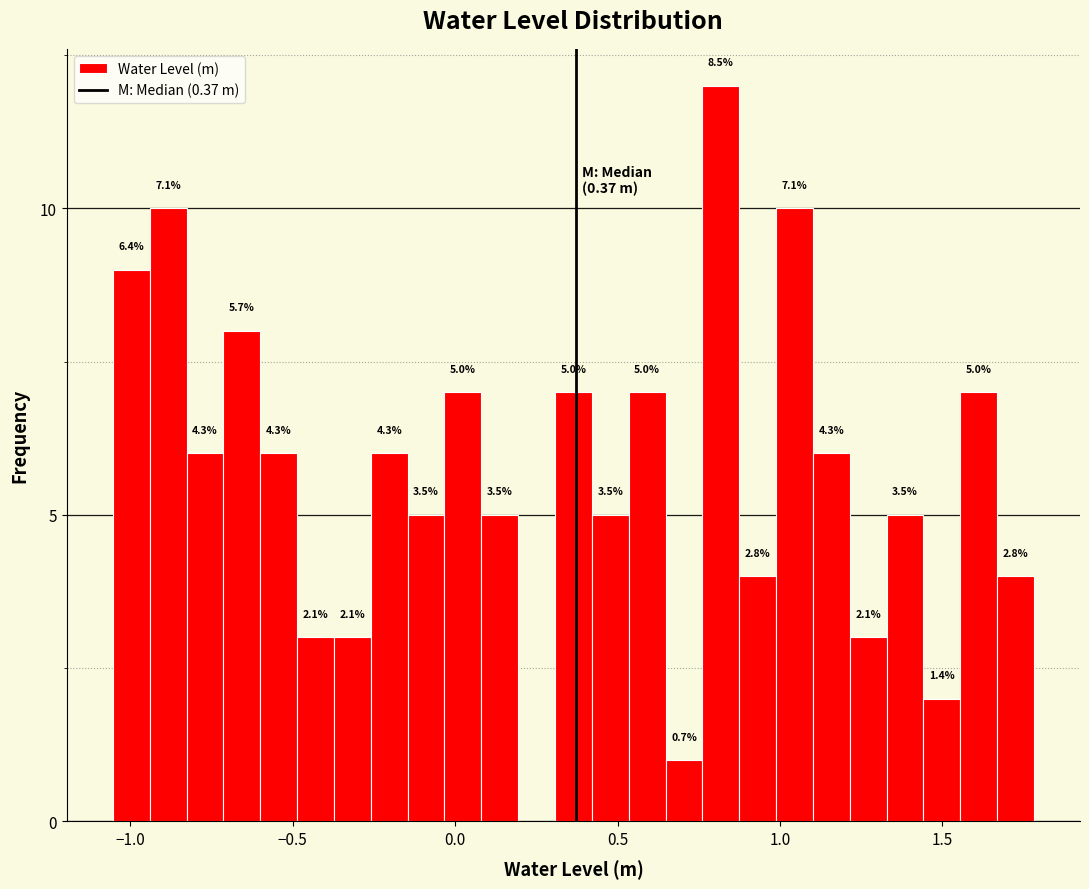

Read against the x-axis, roughly where is the centre of the tallest bar?

0.80